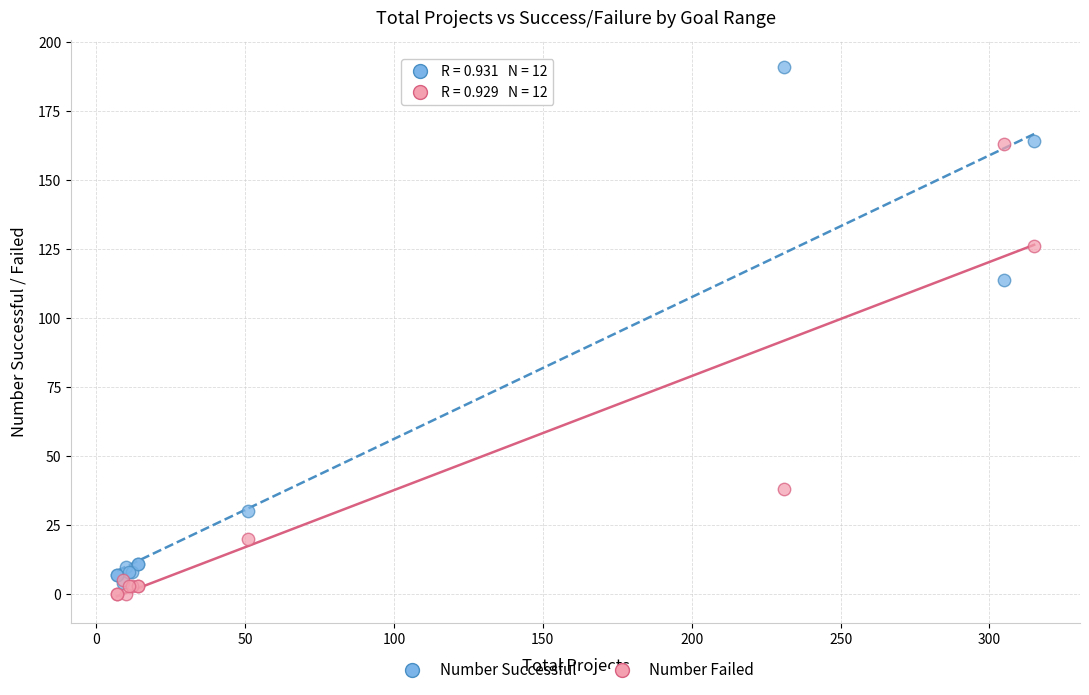

Across all series, what Y value is closest to 95?

114